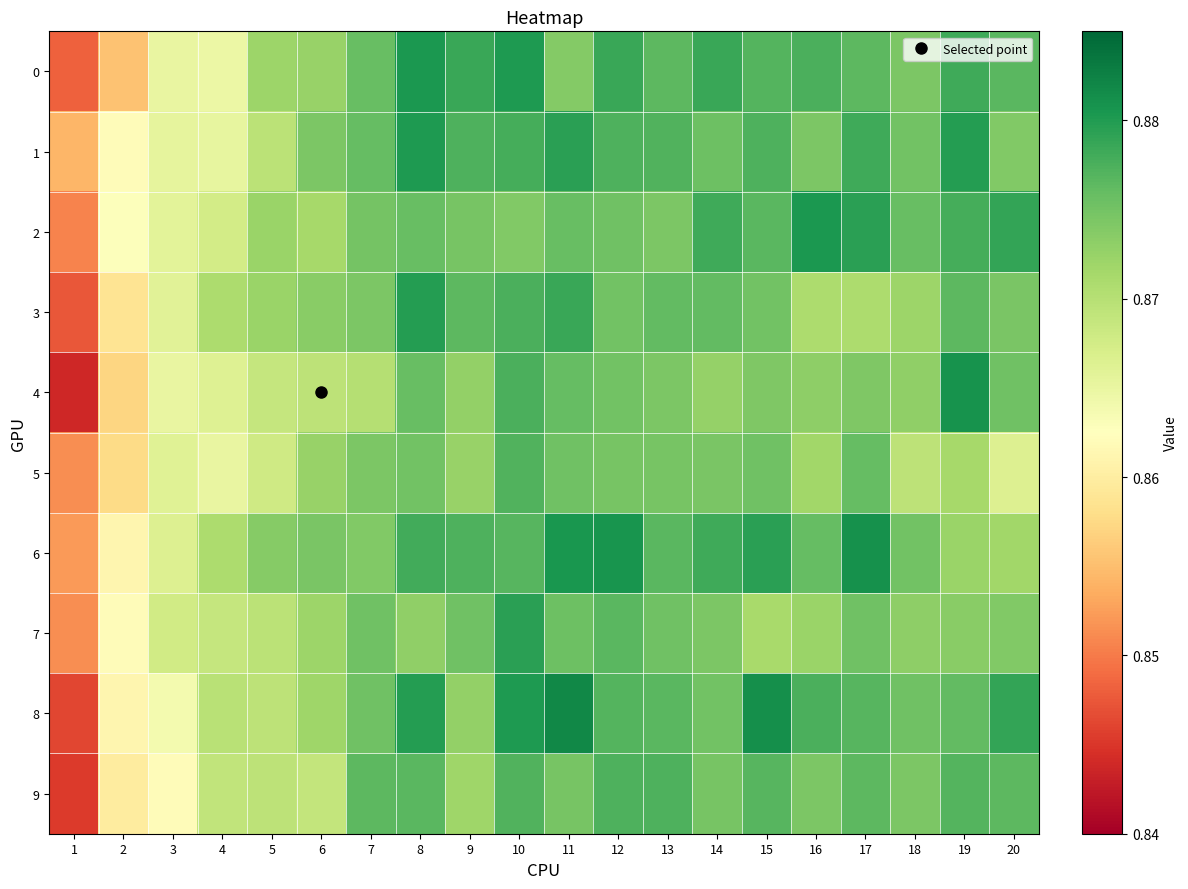

Reading left to right, list all the values displayed in this chart.

0: 1=0.8	2=0.9	3=0.9	4=0.9	5=0.9	6=0.9	7=0.9	8=0.9	9=0.9	10=0.9	11=0.9	12=0.9	13=0.9	14=0.9	15=0.9	16=0.9	17=0.9	18=0.9	19=0.9	20=0.9
1: 1=0.9	2=0.9	3=0.9	4=0.9	5=0.9	6=0.9	7=0.9	8=0.9	9=0.9	10=0.9	11=0.9	12=0.9	13=0.9	14=0.9	15=0.9	16=0.9	17=0.9	18=0.9	19=0.9	20=0.9
2: 1=0.9	2=0.9	3=0.9	4=0.9	5=0.9	6=0.9	7=0.9	8=0.9	9=0.9	10=0.9	11=0.9	12=0.9	13=0.9	14=0.9	15=0.9	16=0.9	17=0.9	18=0.9	19=0.9	20=0.9
3: 1=0.8	2=0.9	3=0.9	4=0.9	5=0.9	6=0.9	7=0.9	8=0.9	9=0.9	10=0.9	11=0.9	12=0.9	13=0.9	14=0.9	15=0.9	16=0.9	17=0.9	18=0.9	19=0.9	20=0.9
4: 1=0.8	2=0.9	3=0.9	4=0.9	5=0.9	6=0.9	7=0.9	8=0.9	9=0.9	10=0.9	11=0.9	12=0.9	13=0.9	14=0.9	15=0.9	16=0.9	17=0.9	18=0.9	19=0.9	20=0.9
5: 1=0.9	2=0.9	3=0.9	4=0.9	5=0.9	6=0.9	7=0.9	8=0.9	9=0.9	10=0.9	11=0.9	12=0.9	13=0.9	14=0.9	15=0.9	16=0.9	17=0.9	18=0.9	19=0.9	20=0.9
6: 1=0.9	2=0.9	3=0.9	4=0.9	5=0.9	6=0.9	7=0.9	8=0.9	9=0.9	10=0.9	11=0.9	12=0.9	13=0.9	14=0.9	15=0.9	16=0.9	17=0.9	18=0.9	19=0.9	20=0.9
7: 1=0.9	2=0.9	3=0.9	4=0.9	5=0.9	6=0.9	7=0.9	8=0.9	9=0.9	10=0.9	11=0.9	12=0.9	13=0.9	14=0.9	15=0.9	16=0.9	17=0.9	18=0.9	19=0.9	20=0.9
8: 1=0.8	2=0.9	3=0.9	4=0.9	5=0.9	6=0.9	7=0.9	8=0.9	9=0.9	10=0.9	11=0.9	12=0.9	13=0.9	14=0.9	15=0.9	16=0.9	17=0.9	18=0.9	19=0.9	20=0.9
9: 1=0.8	2=0.9	3=0.9	4=0.9	5=0.9	6=0.9	7=0.9	8=0.9	9=0.9	10=0.9	11=0.9	12=0.9	13=0.9	14=0.9	15=0.9	16=0.9	17=0.9	18=0.9	19=0.9	20=0.9